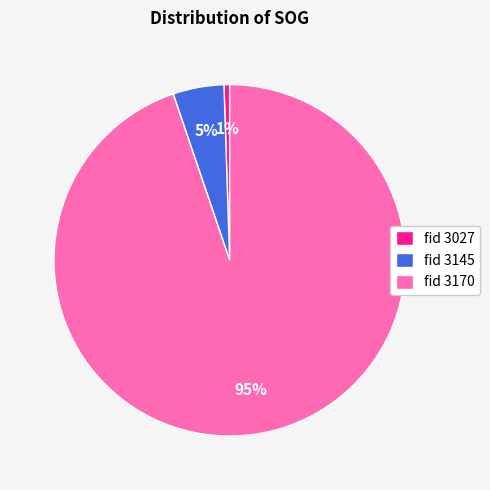

Which has a higher value, fid 3170 or fid 3027?

fid 3170